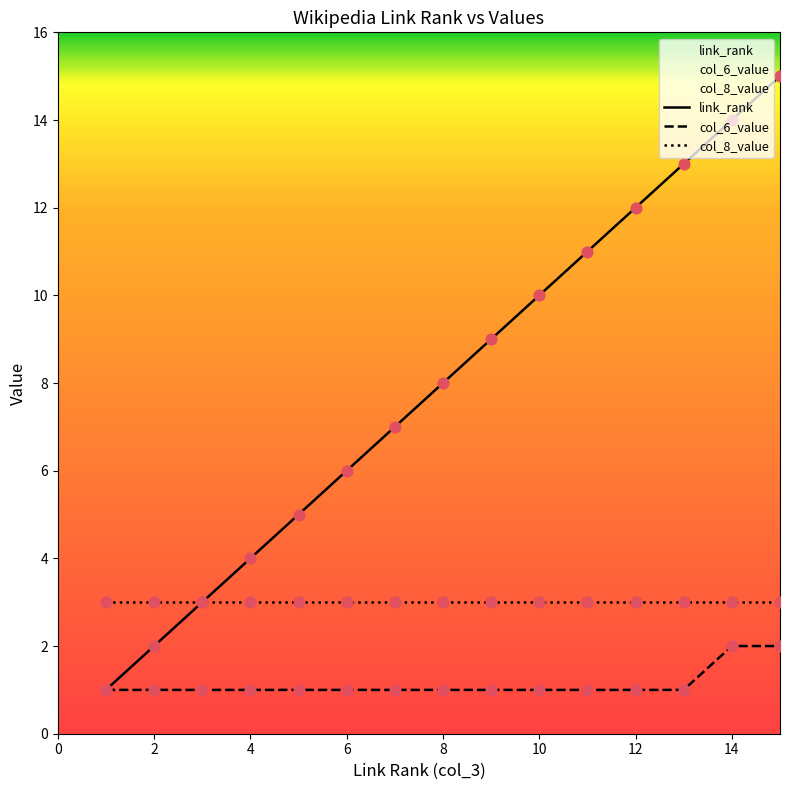

Which series reaches the minimum Y coordinate?

link_rank